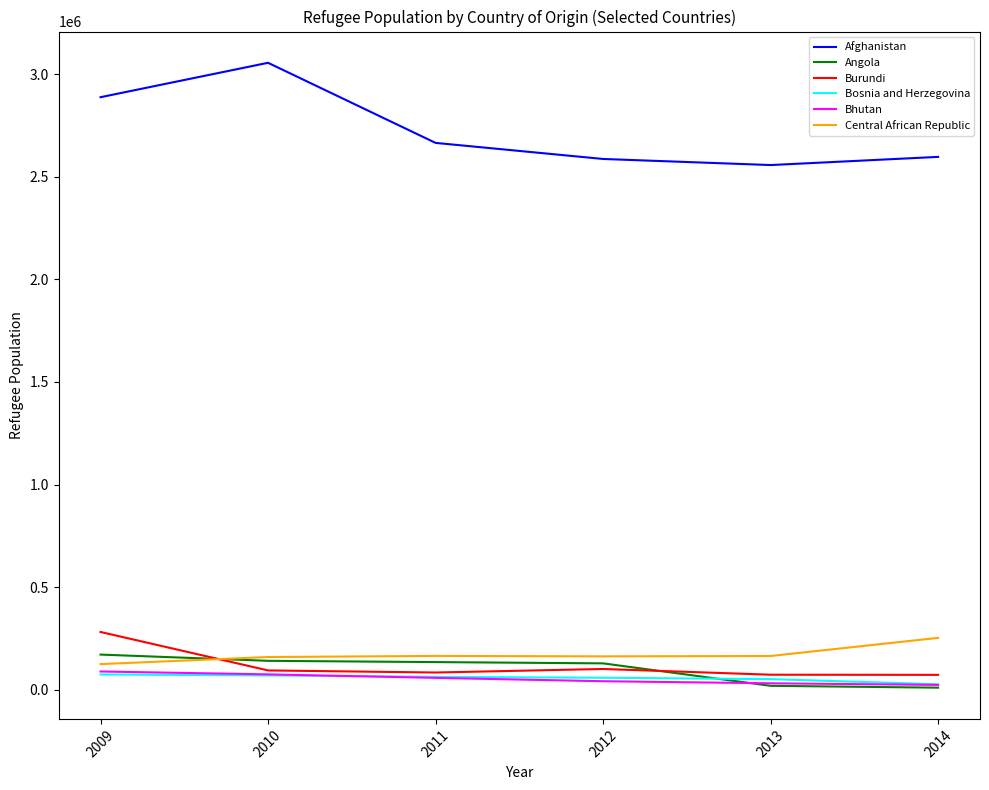

Between 2010 and 2011, which series saw the biggest shift?

Afghanistan